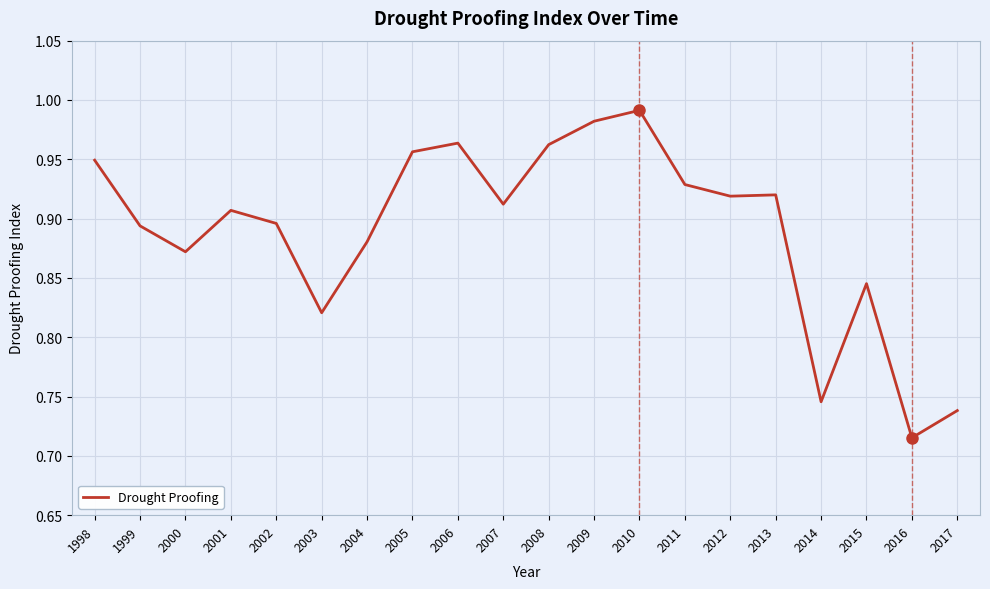

At which category does the data reach its first local valley?

2000